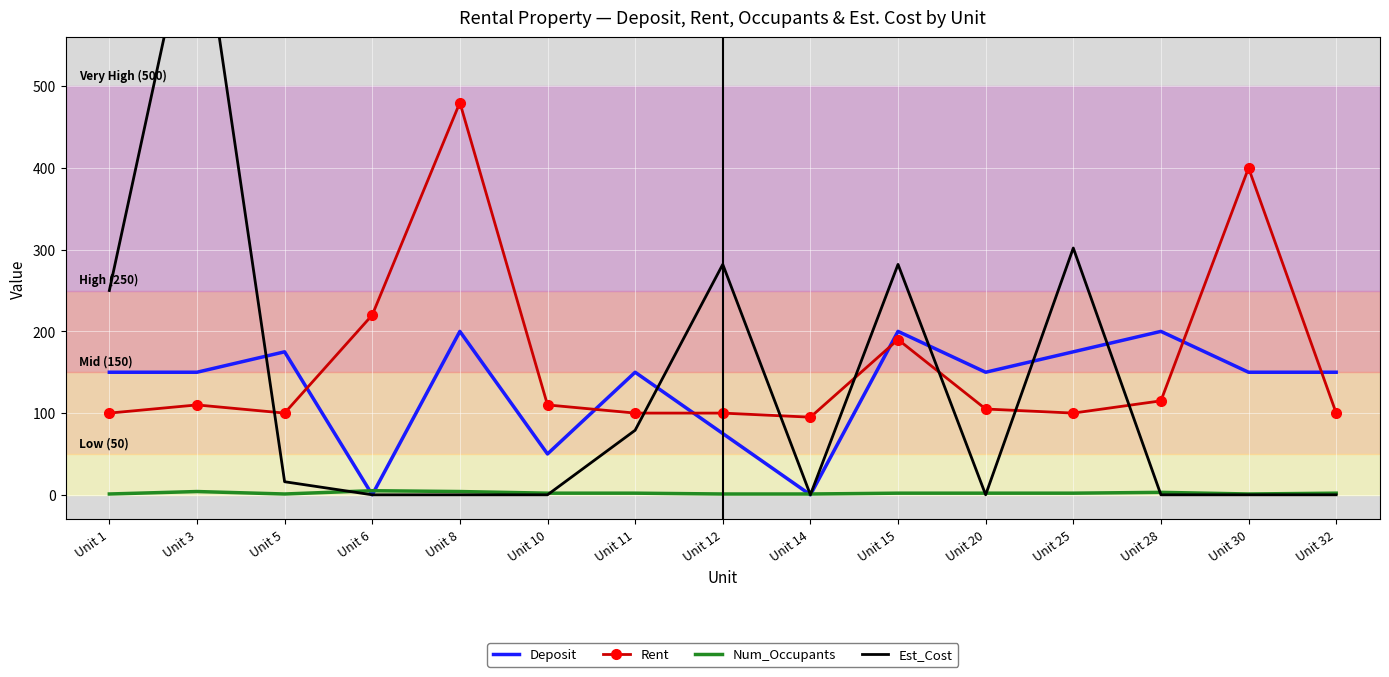

What is the difference between the Deposit values at Unit 12 and Unit 25?

100